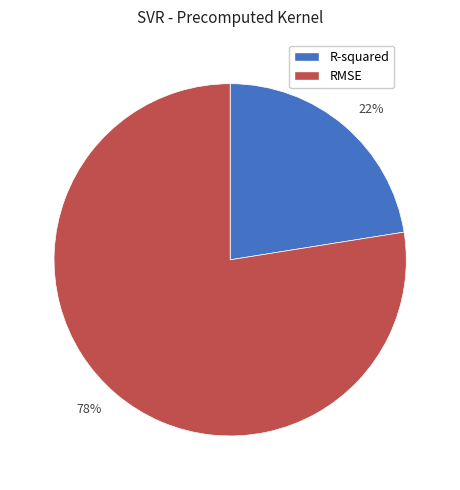

What is the smallest slice in the pie chart?

22%